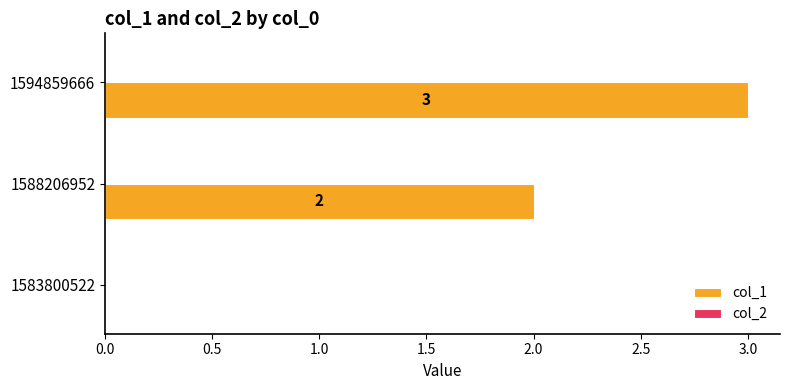

Between 1594859666 and 1583800522, which is larger?

1594859666